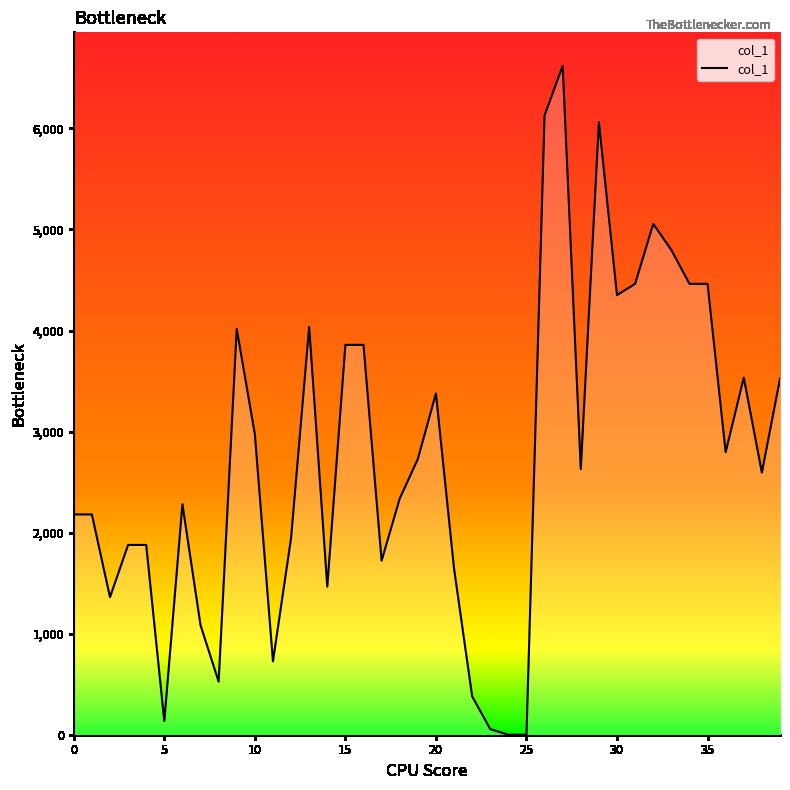

What is the difference between the maximum and minimum values?

6620